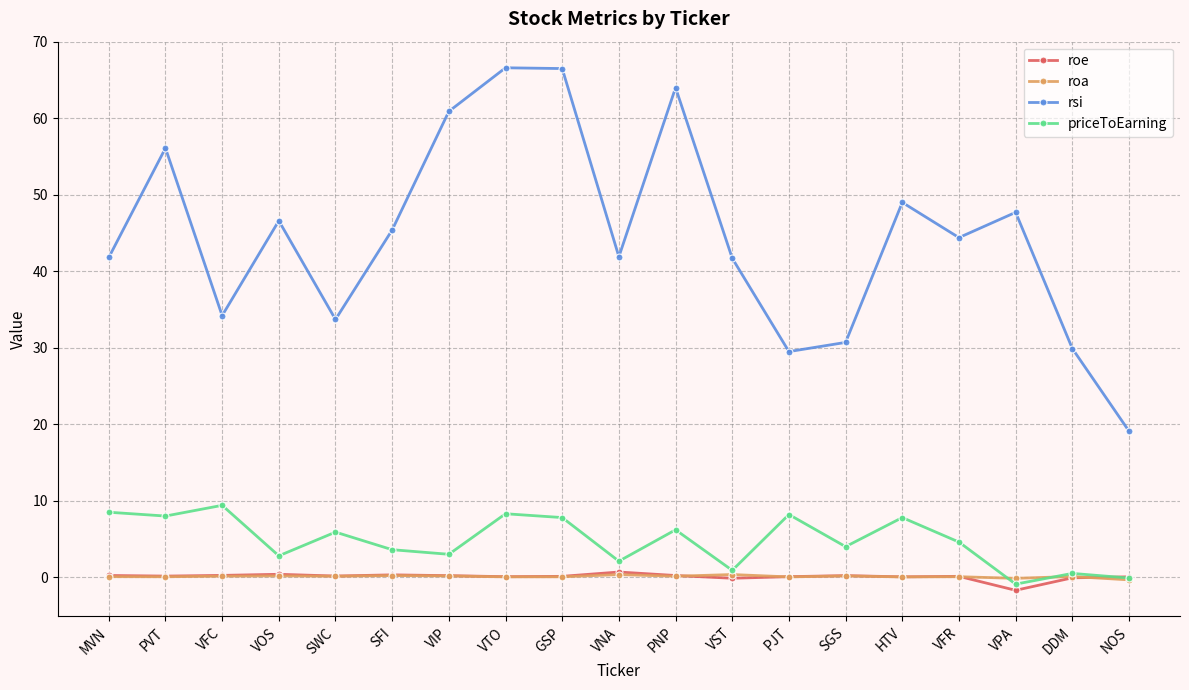

Which series has the widest spread of values?

rsi